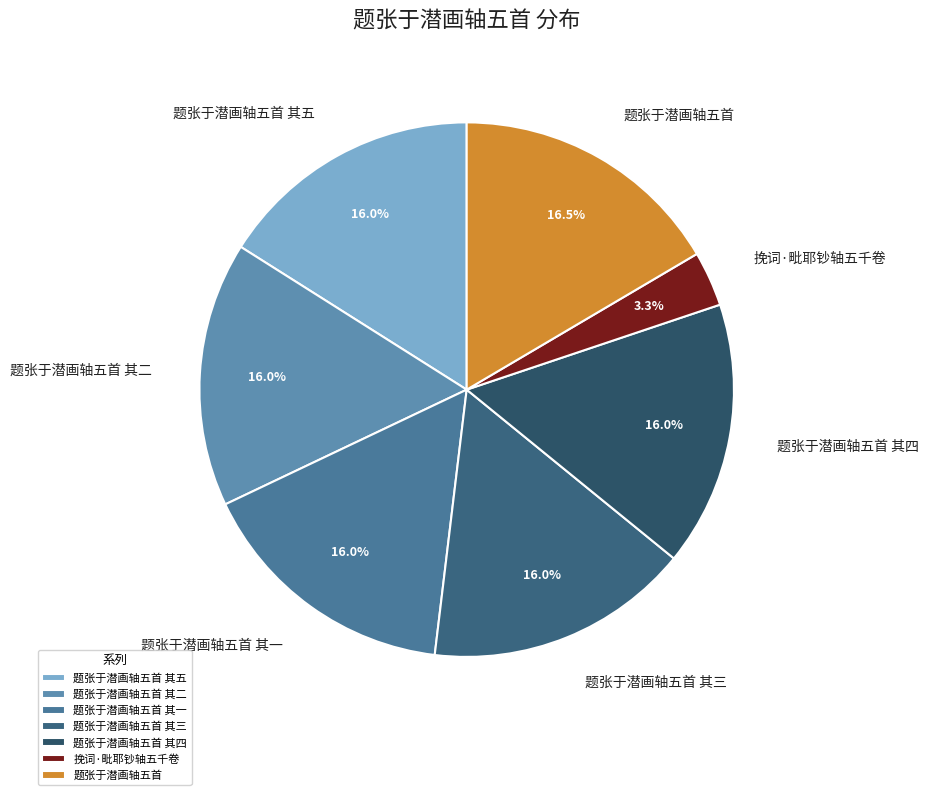

Is the sum of 题张于潜画轴五首 其一 and 题张于潜画轴五首 greater than half?

No